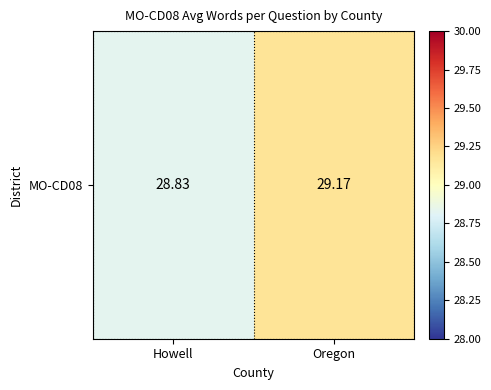

List the labels in order of value, largest first.

Oregon, Howell